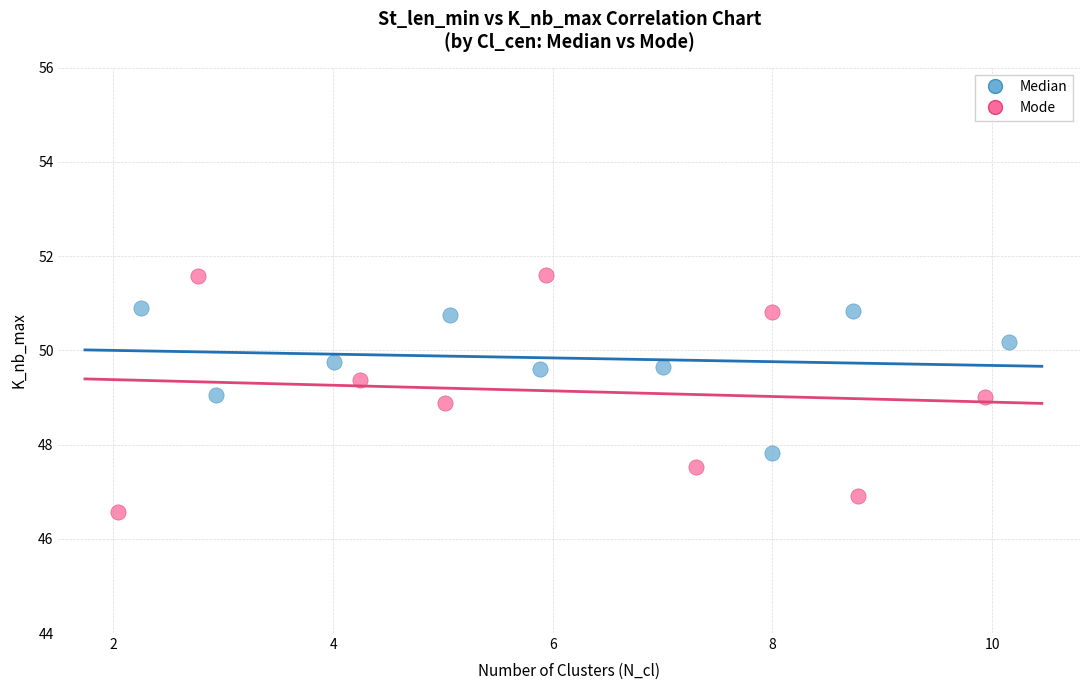

Which series contains the lowest Y value?

Mode